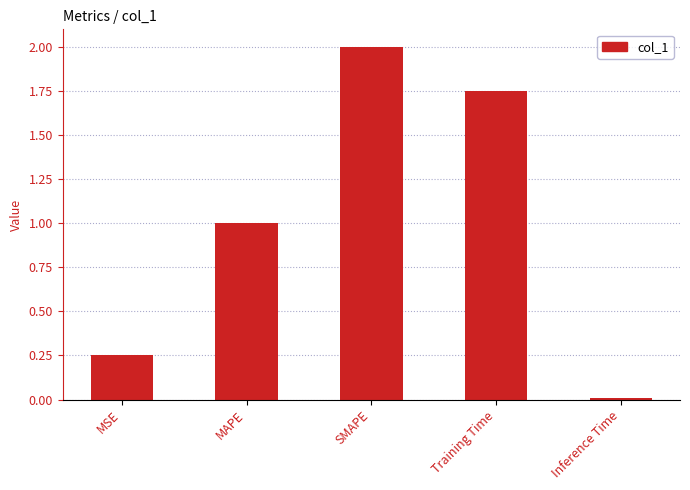

What is the approximate value at SMAPE?

2.0